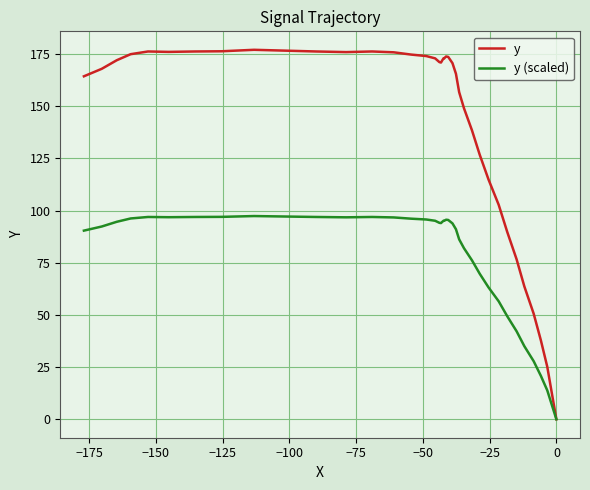

What is the value of the y (scaled) point at the 34th from the left?

97.0